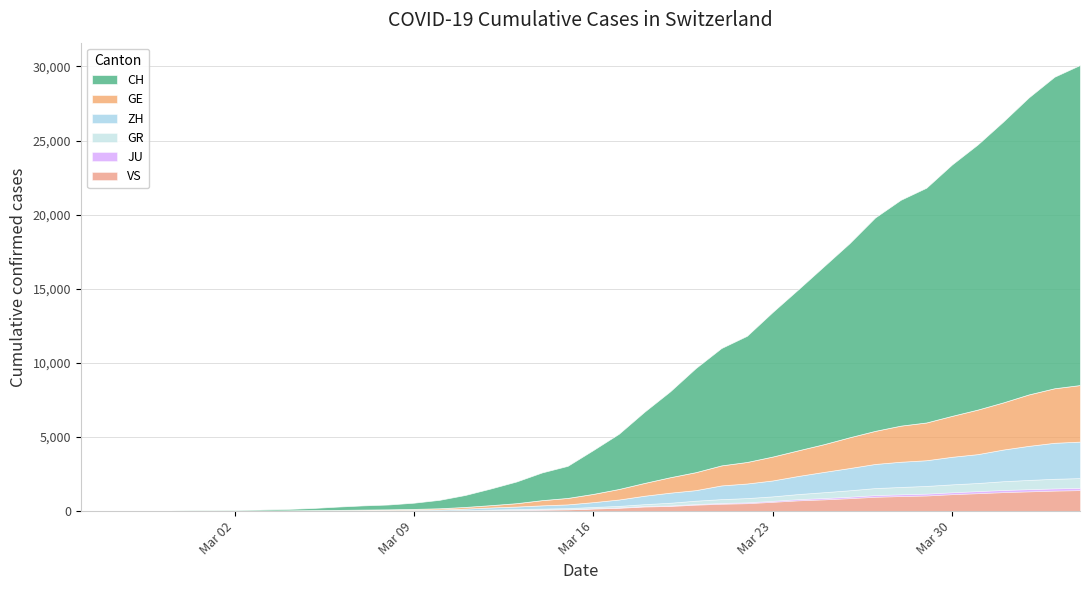

How many positive values does the VS series have?

37